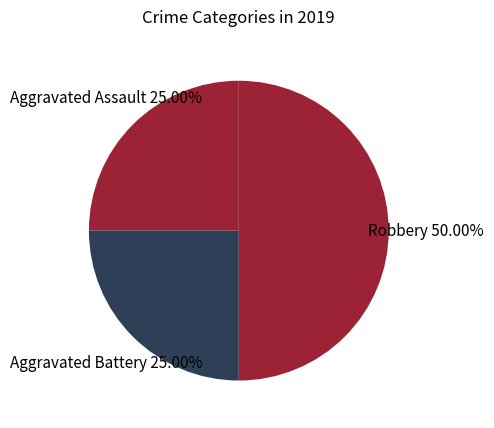

Which slice is the largest?

Robbery